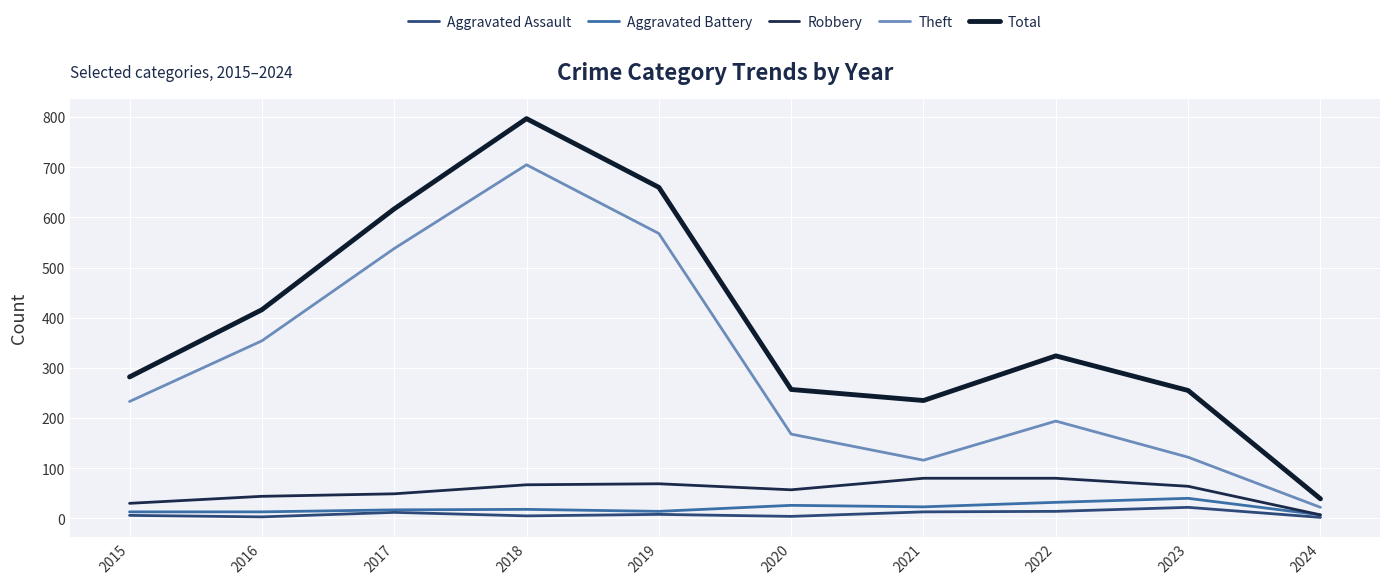

What is the value of the Total point at the 3rd from the left?

617